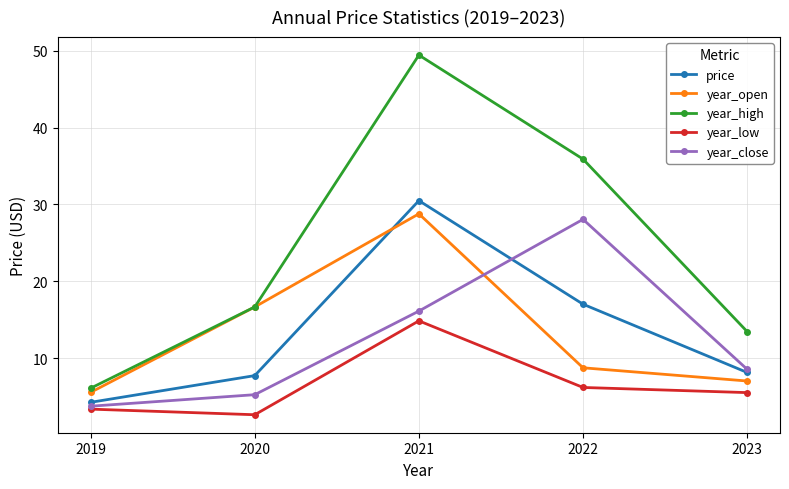

What is the difference between the highest and lowest values at 2023?

7.9